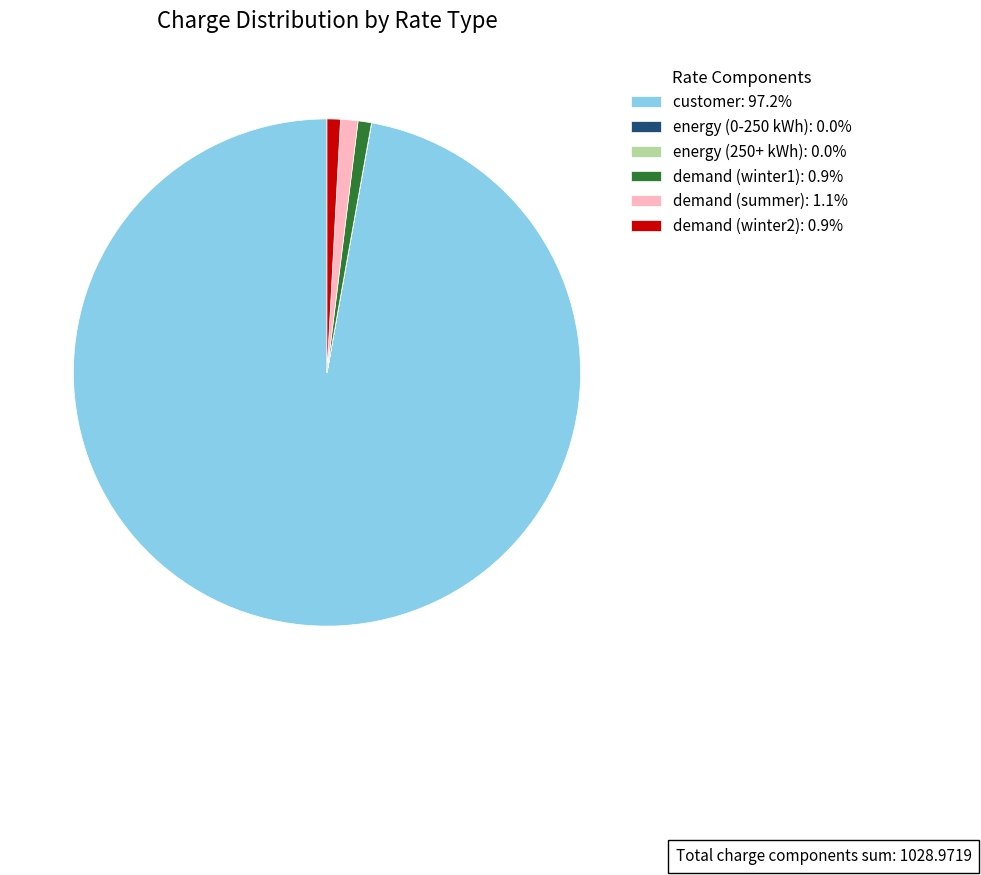

Between demand (summer) and customer, which is larger?

customer